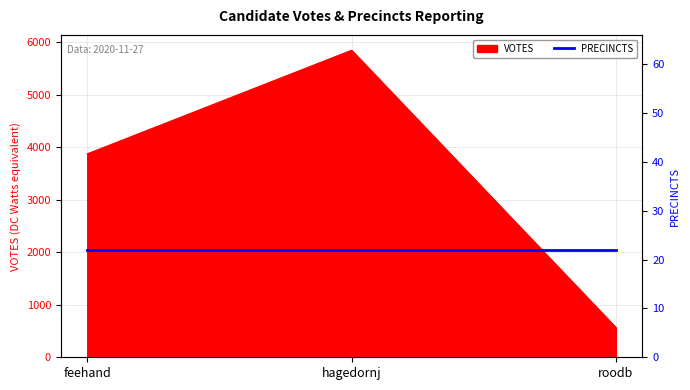

Reading left to right, list all the values displayed in this chart.

feehand=3874	hagedornj=5847	roodb=566